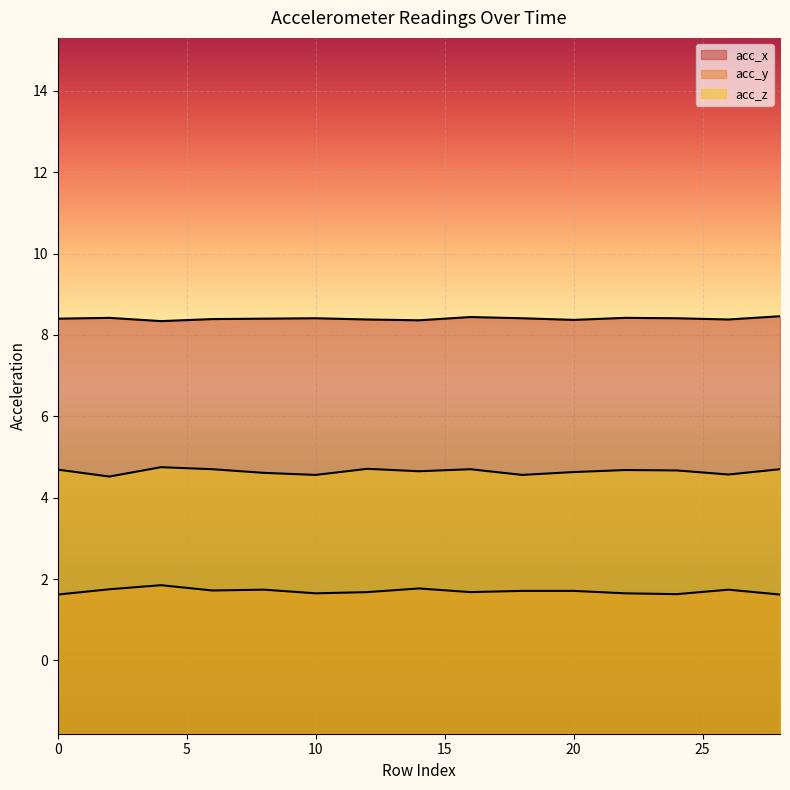

True or false: acc_y and acc_z cross at least once.

False